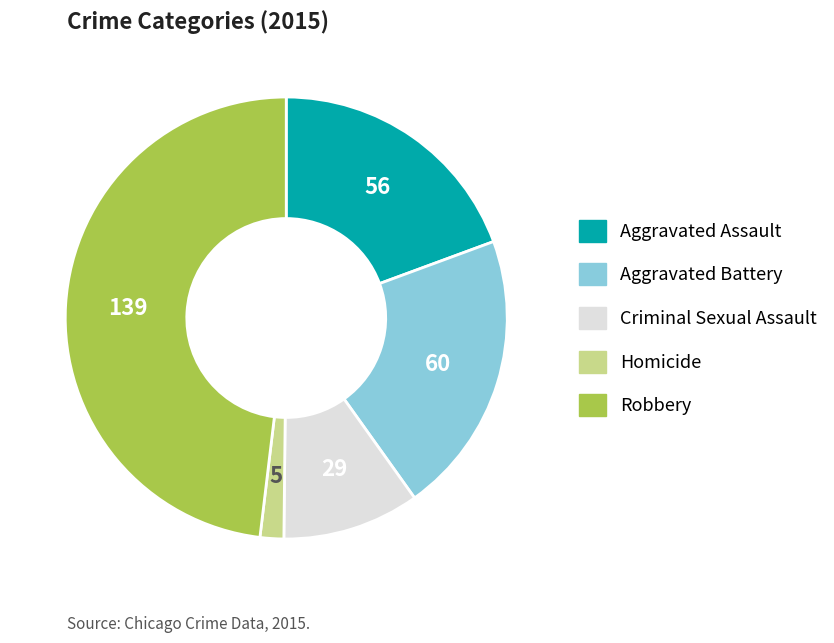

Rank the categories by value from highest to lowest.

Robbery, Aggravated Battery, Aggravated Assault, Criminal Sexual Assault, Homicide